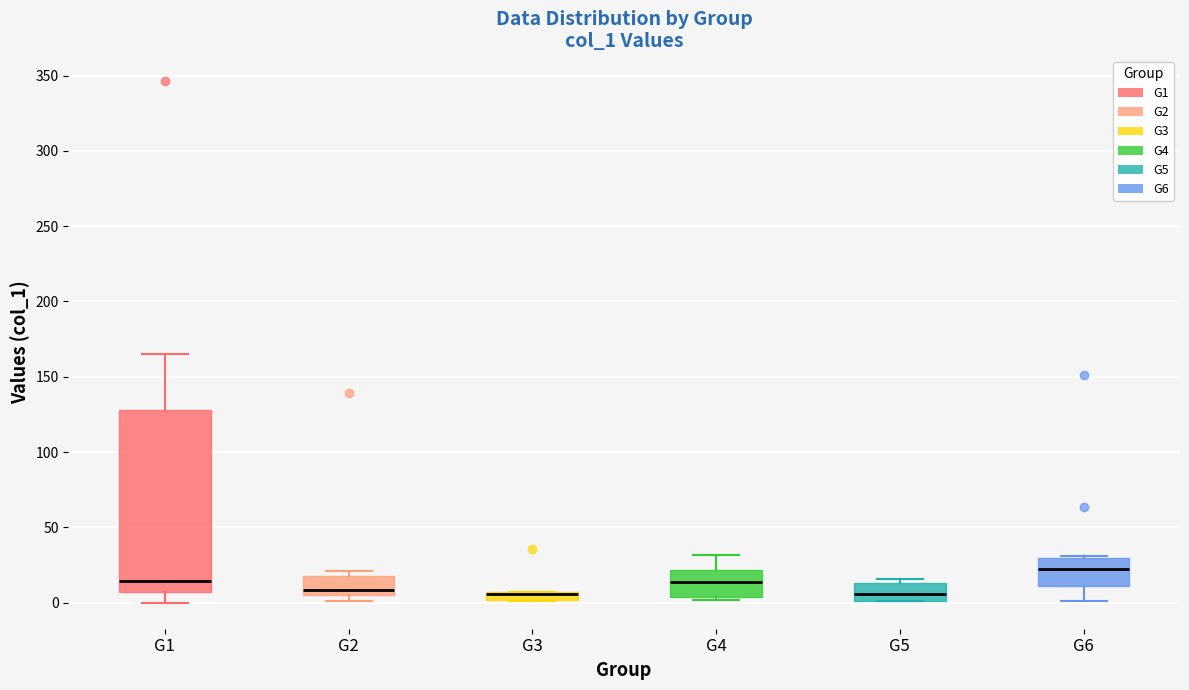

Where is the lower edge of the box for G2 on the y-axis? The values are not printed on the chart, so give them approximately, as read against the axis.

5